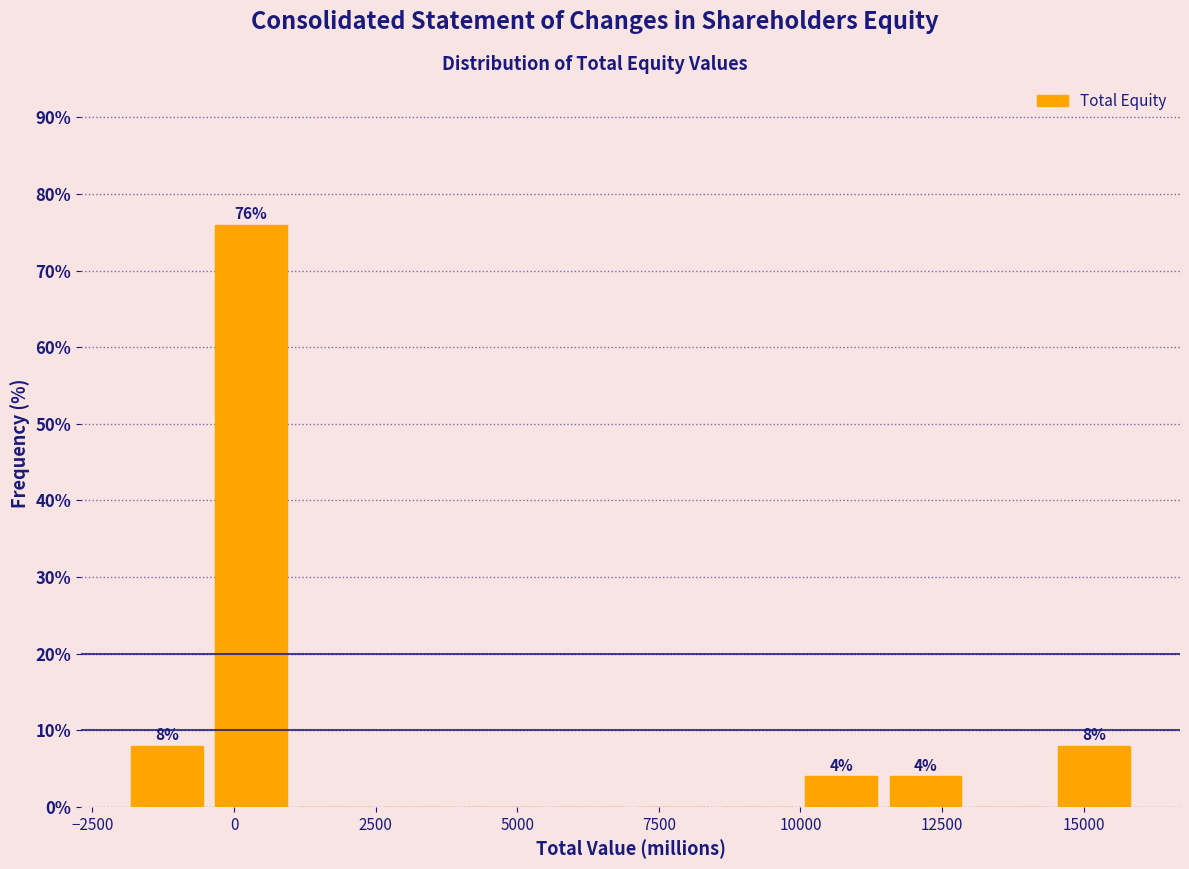

Read against the x-axis, roughly where is the centre of the tallest bar?

500